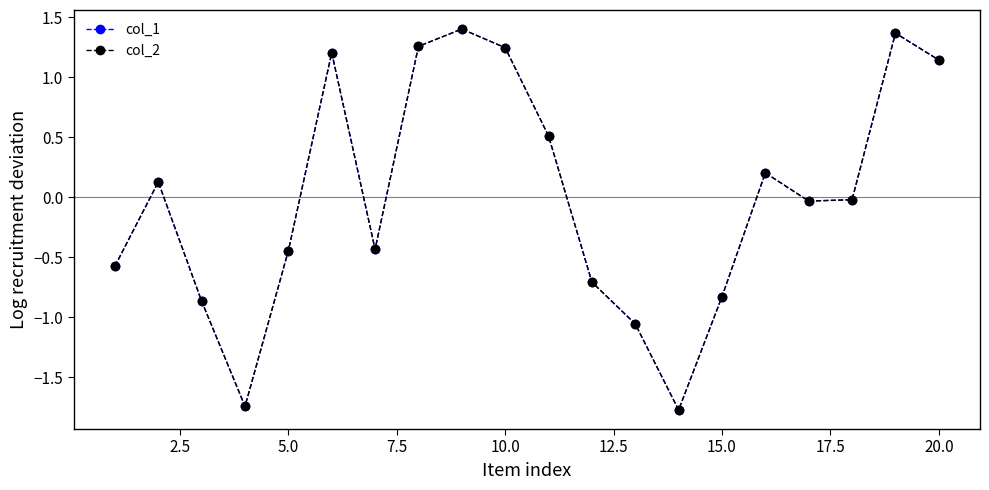

True or false: col_1 and col_2 cross at least once.

False